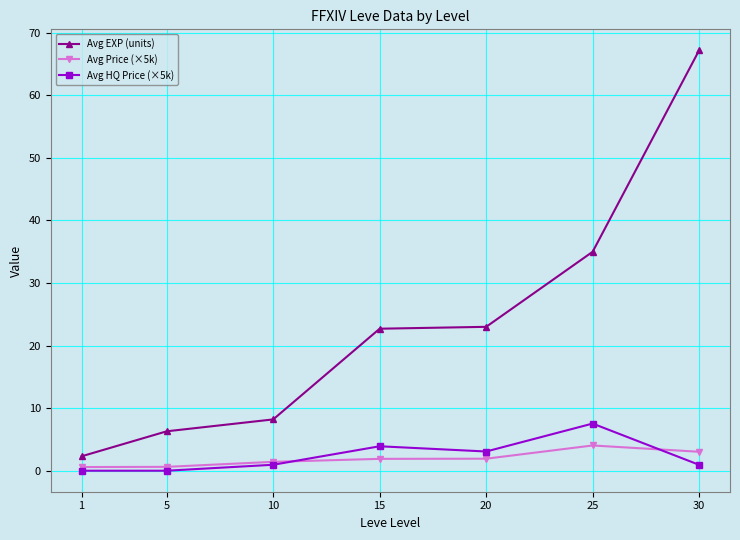

What is the sum of the Avg Price (×5k) values at 1 and 10?

2.0